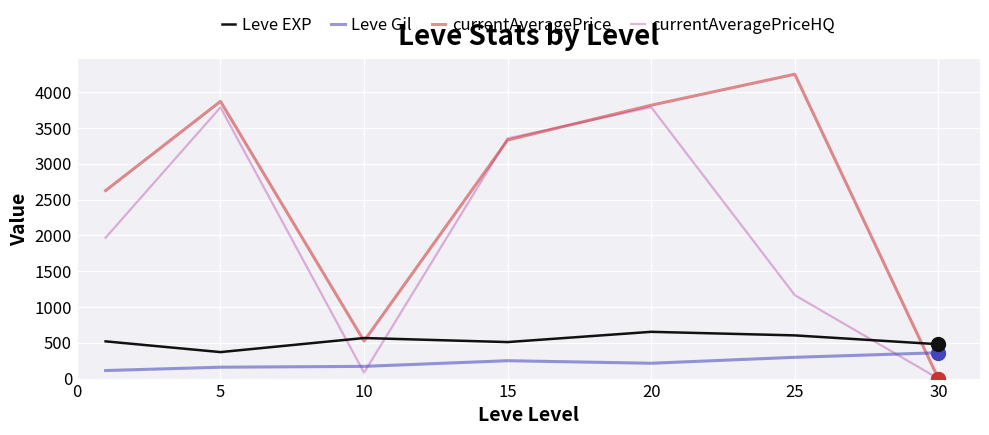

Which series has the largest range (max minus min)?

currentAveragePrice